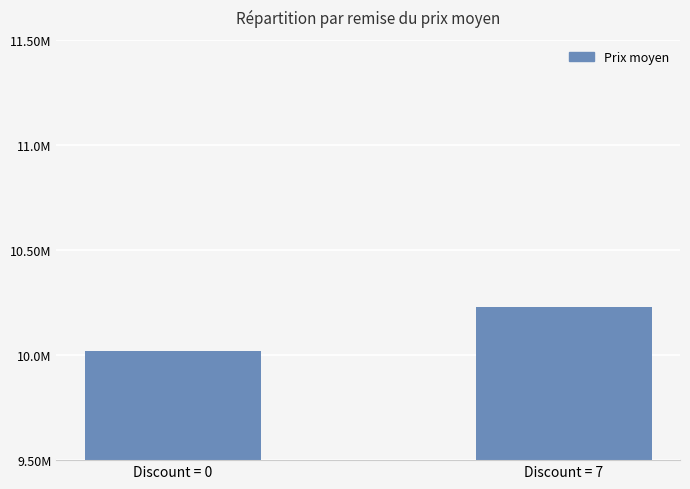

What is the sum of all values?

20247333